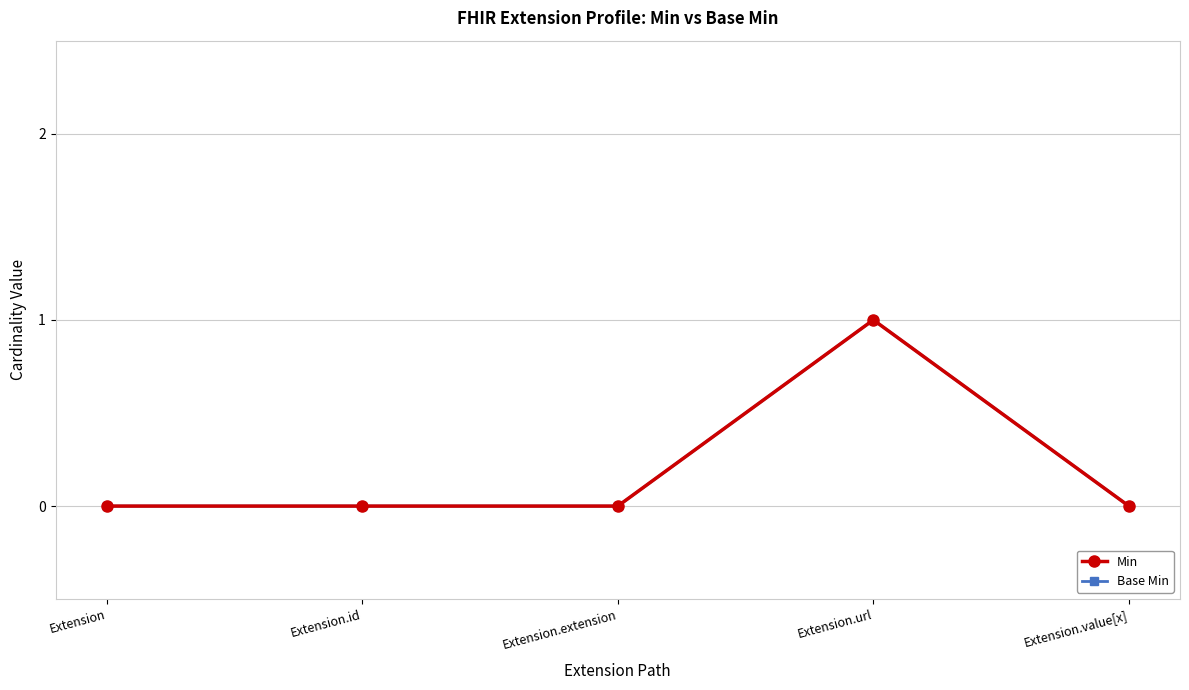

How many lines are shown in the chart?

2